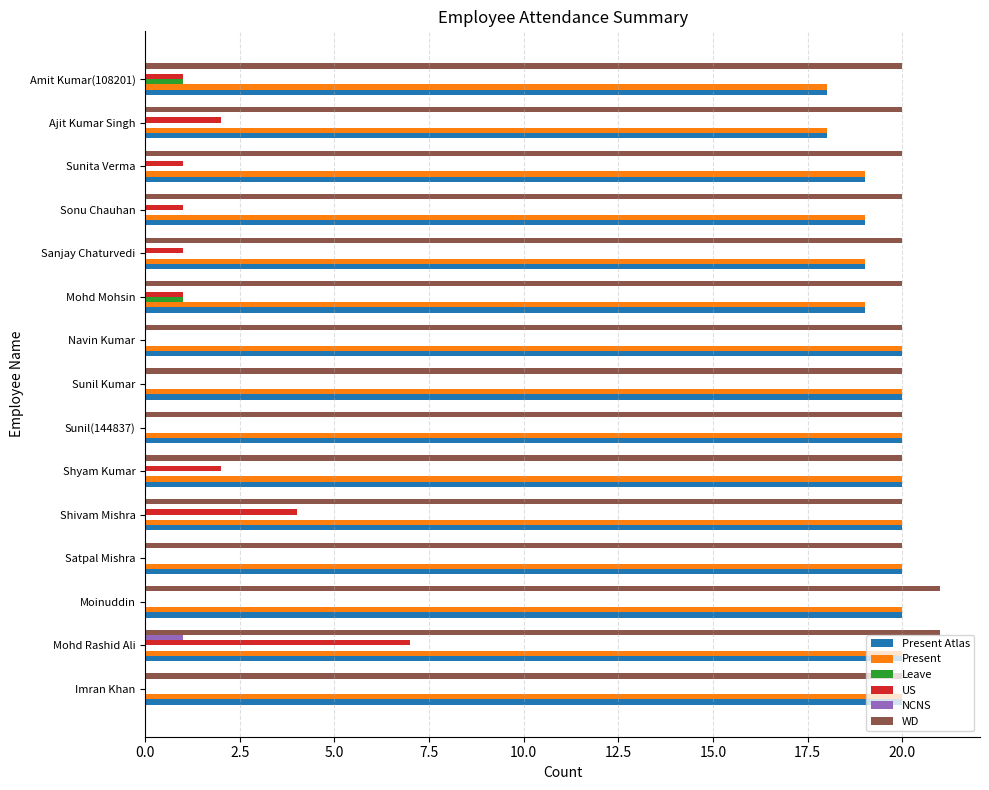

How many data points does each series have?

15